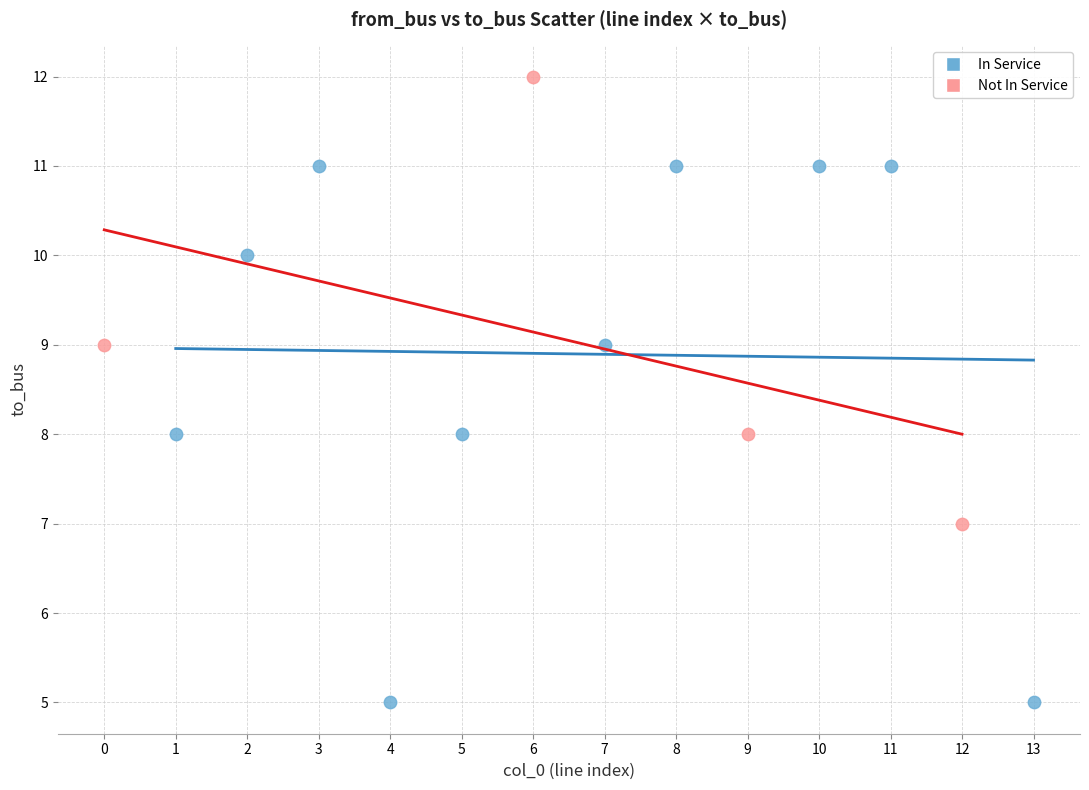

Which series has the largest Y range (max minus min)?

In Service